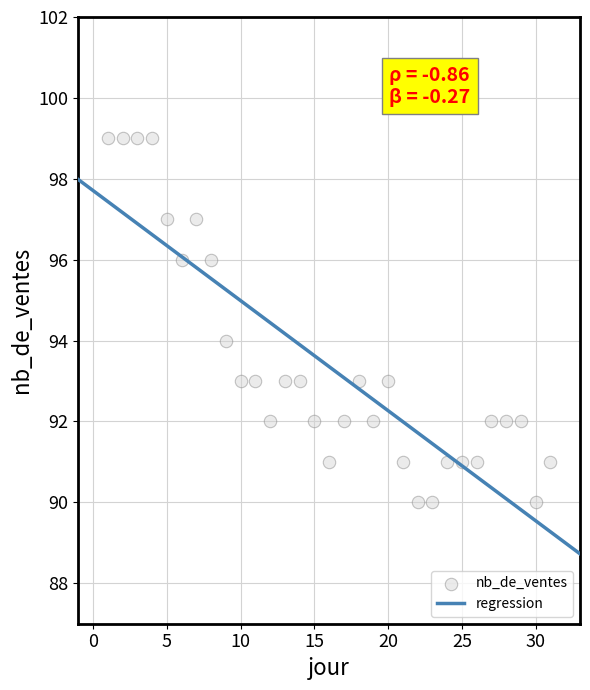

What is the range of X values (max minus min)?

30